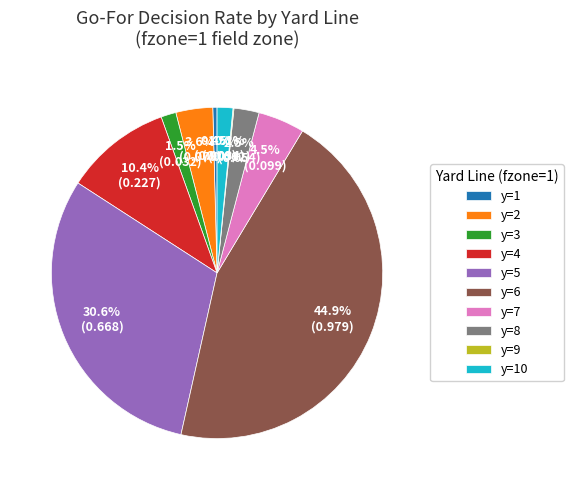

Between y=4 and y=5, which is larger?

y=5